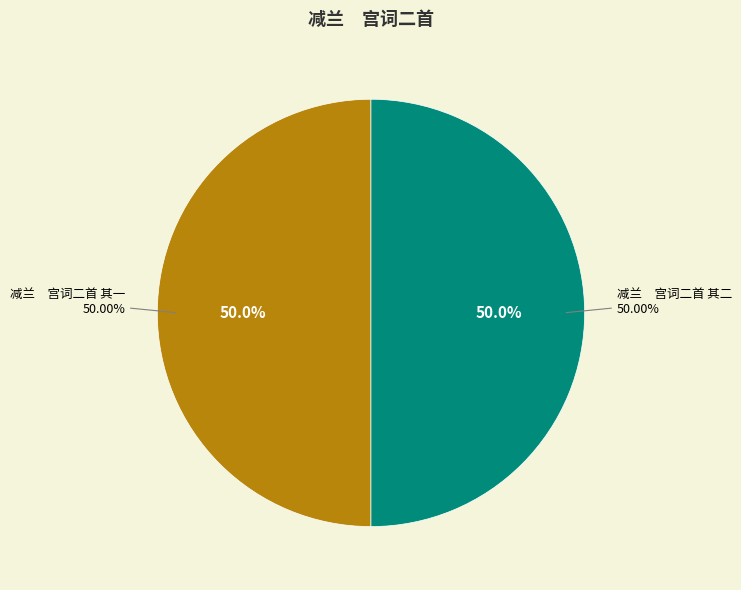

To the nearest percent, what is the average slice percentage?

50%